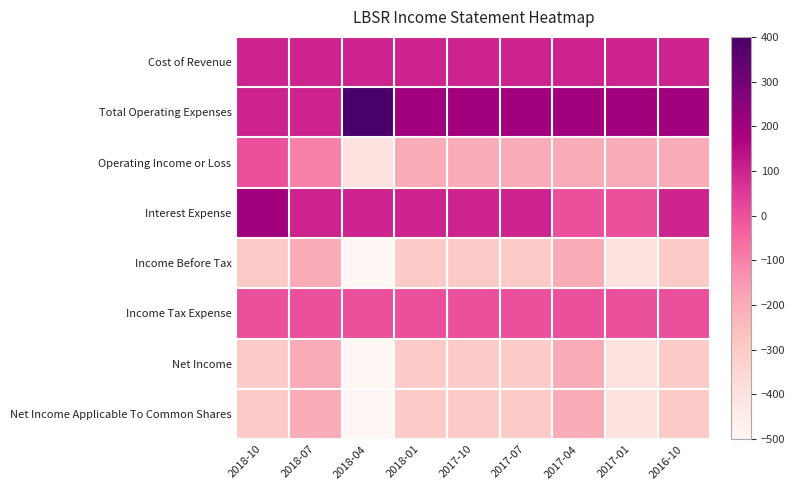

List the series in order of their peak value, highest first.

Total Operating Expenses, Interest Expense, Cost of Revenue, Operating Income or Loss, Income Tax Expense, Income Before Tax, Net Income, Net Income Applicable To Common Shares